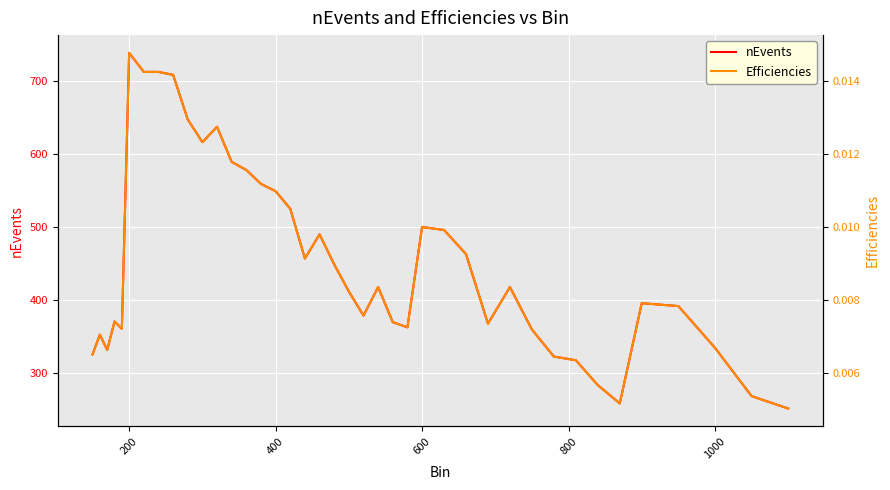

Which series has the largest total across all categories?

nEvents